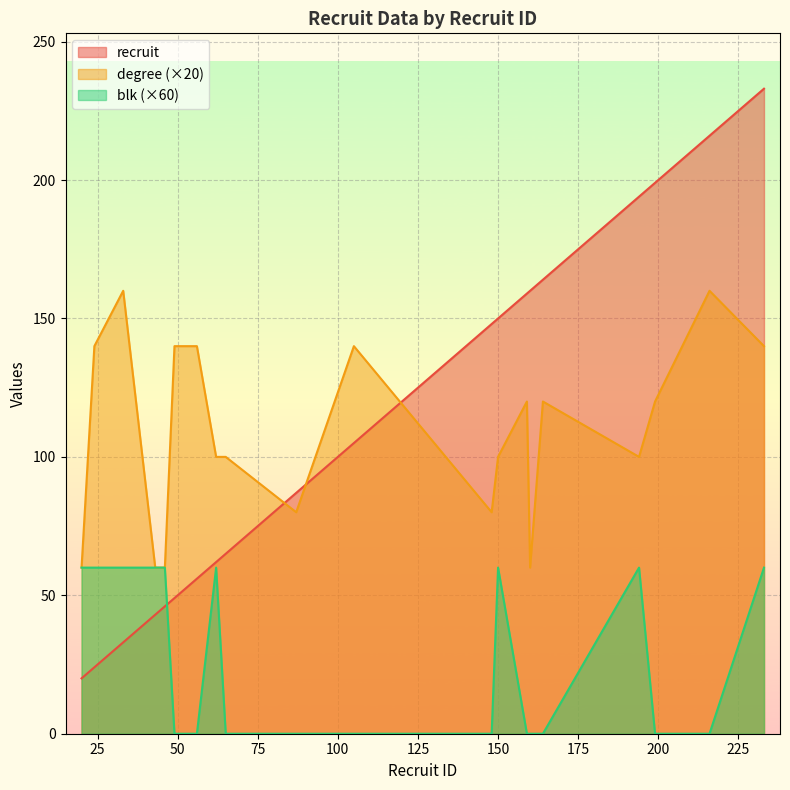

True or false: blk and degree intersect in this chart.

False